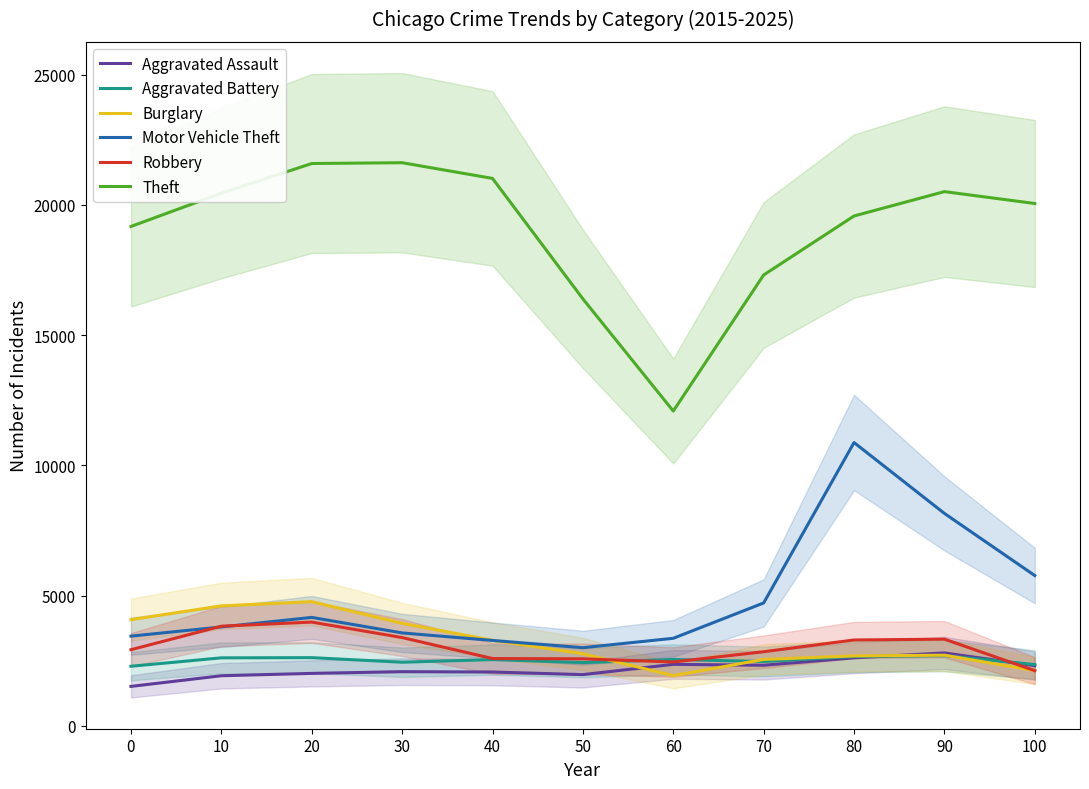

What is the value of the Theft point at the 4th from the left?

21621